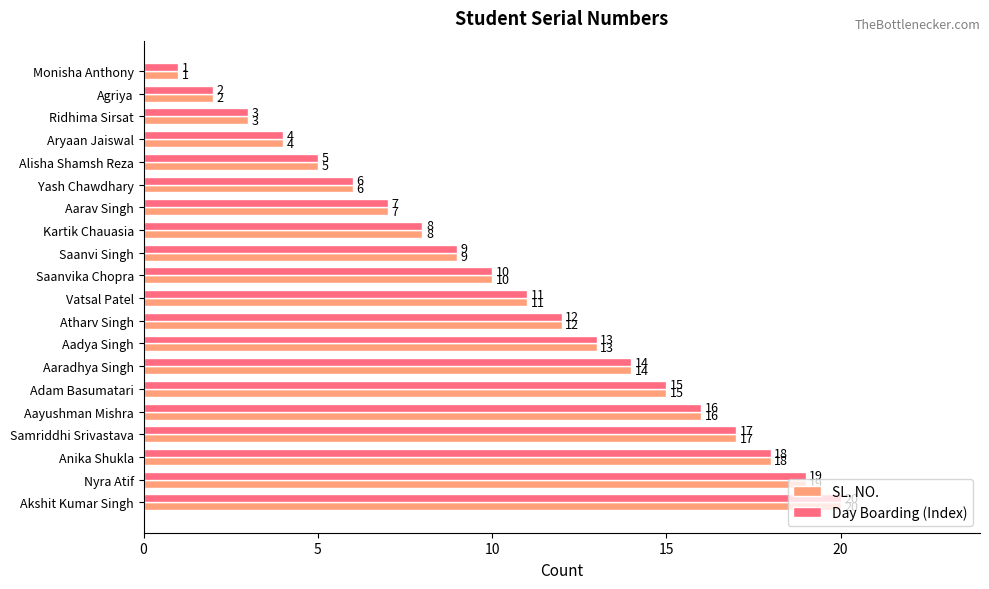

At which category is the sum across all series the highest?

Akshit Kumar Singh